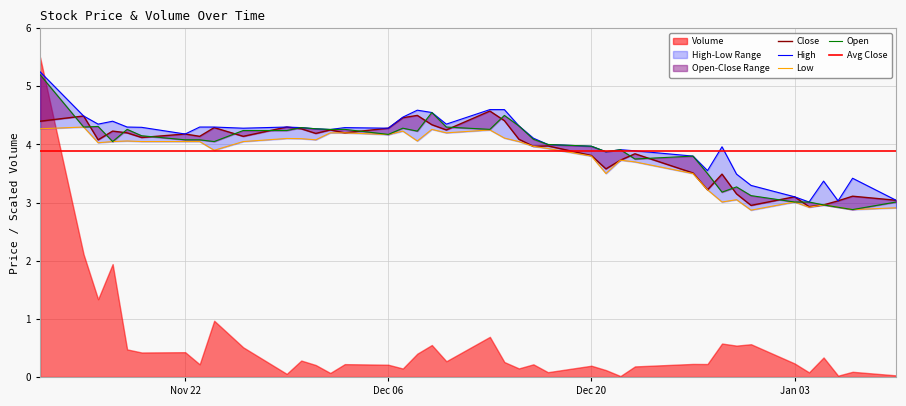

At which category is the sum across all series the highest?

2021-11-12